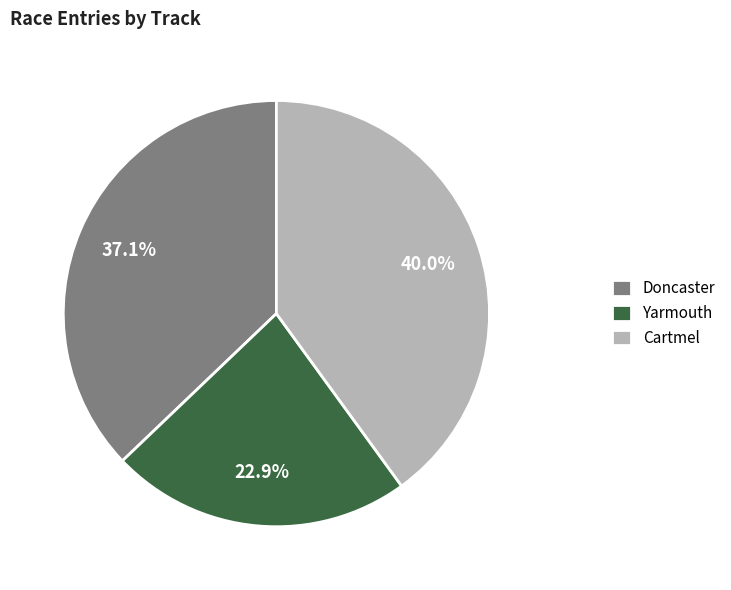

Which has a higher value, Cartmel or Yarmouth?

Cartmel